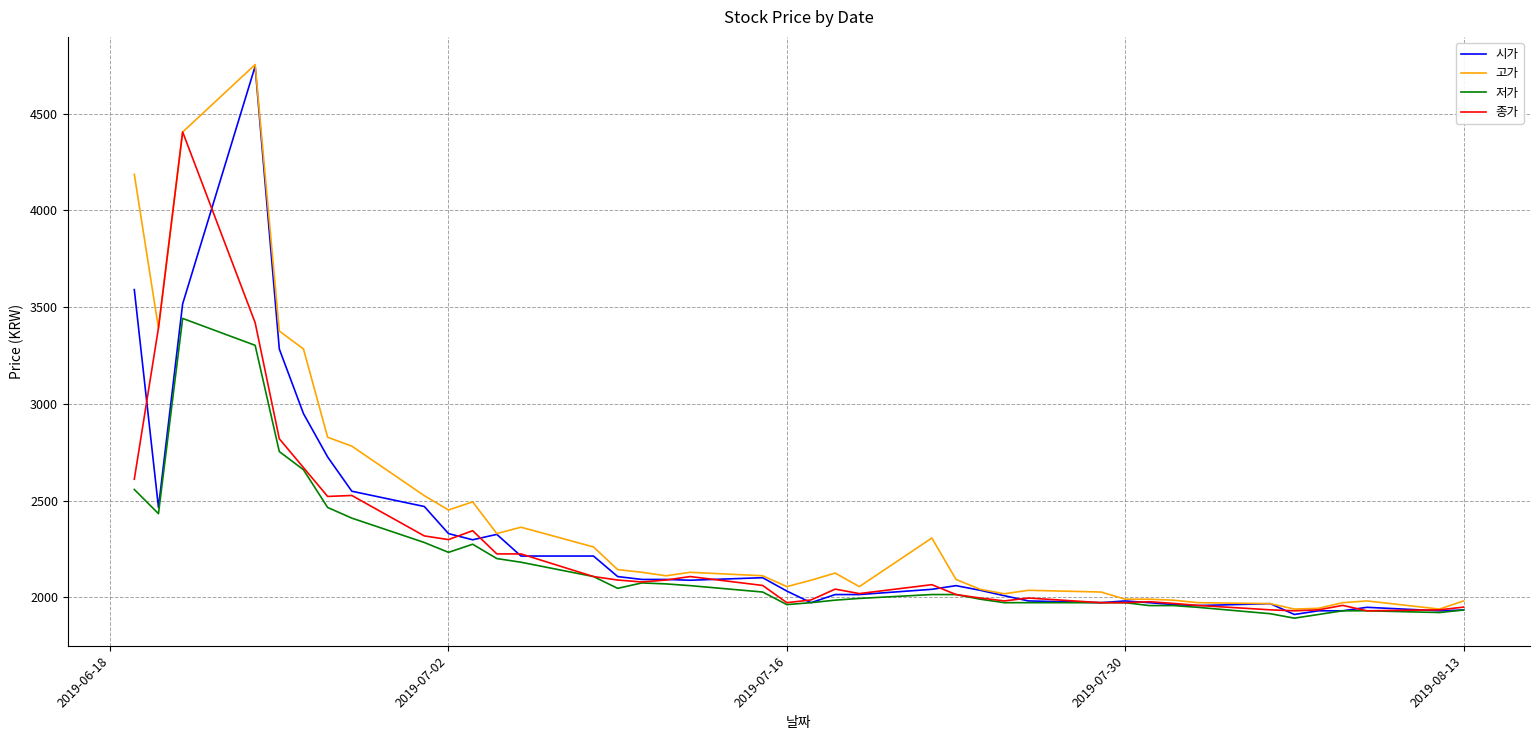

What is the maximum value shown in the chart?

4753